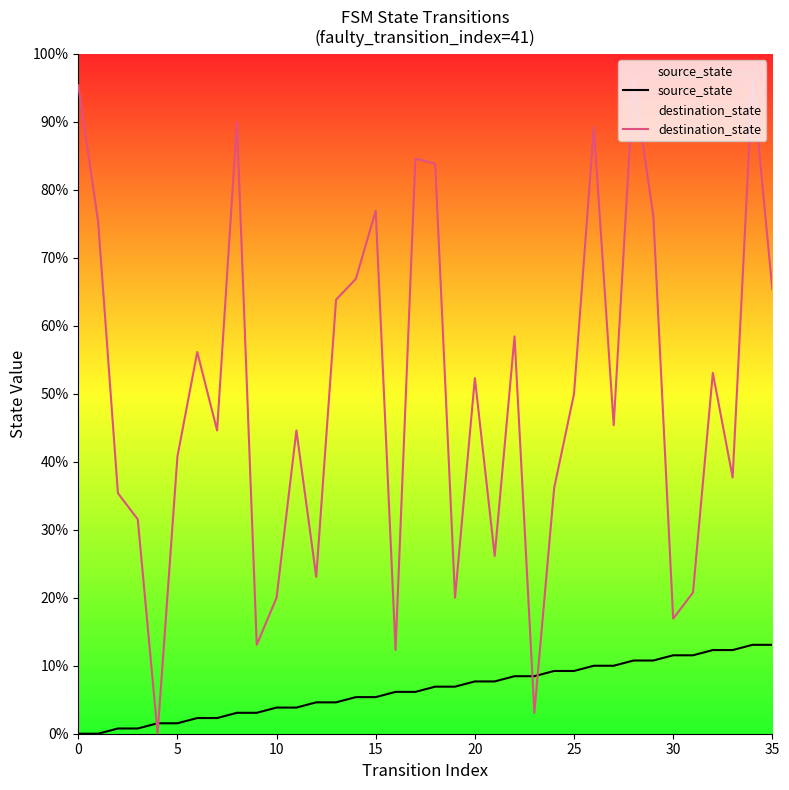

True or false: source_state has more than 1 points higher than both neighbors.

False